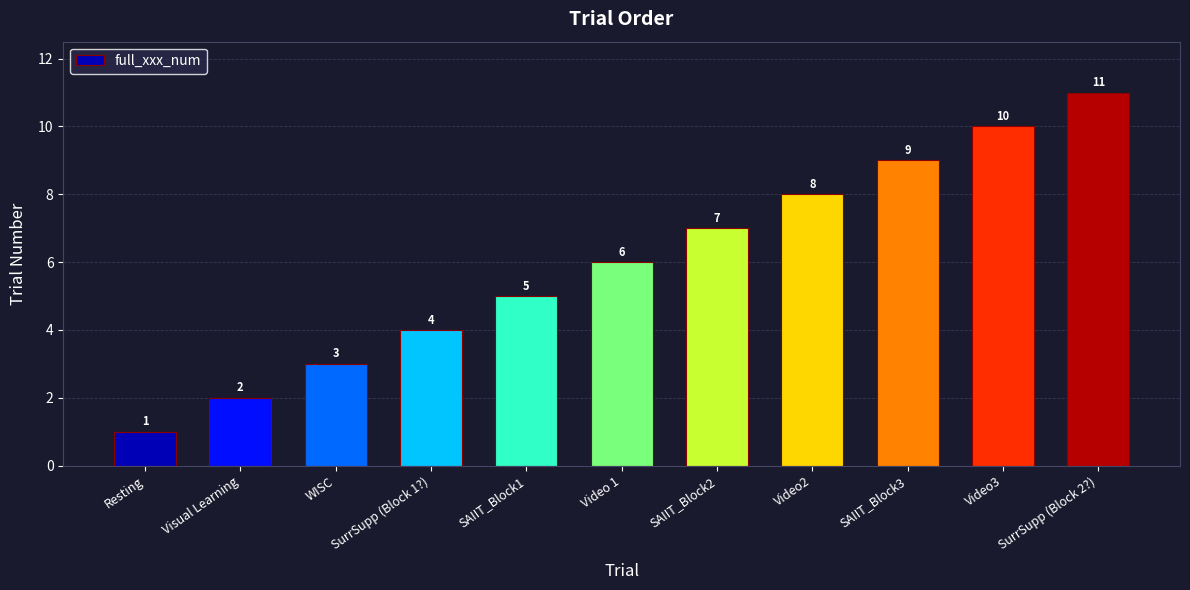

What is the difference between the values at SurrSupp (Block 1?) and SAIIT_Block1?

1